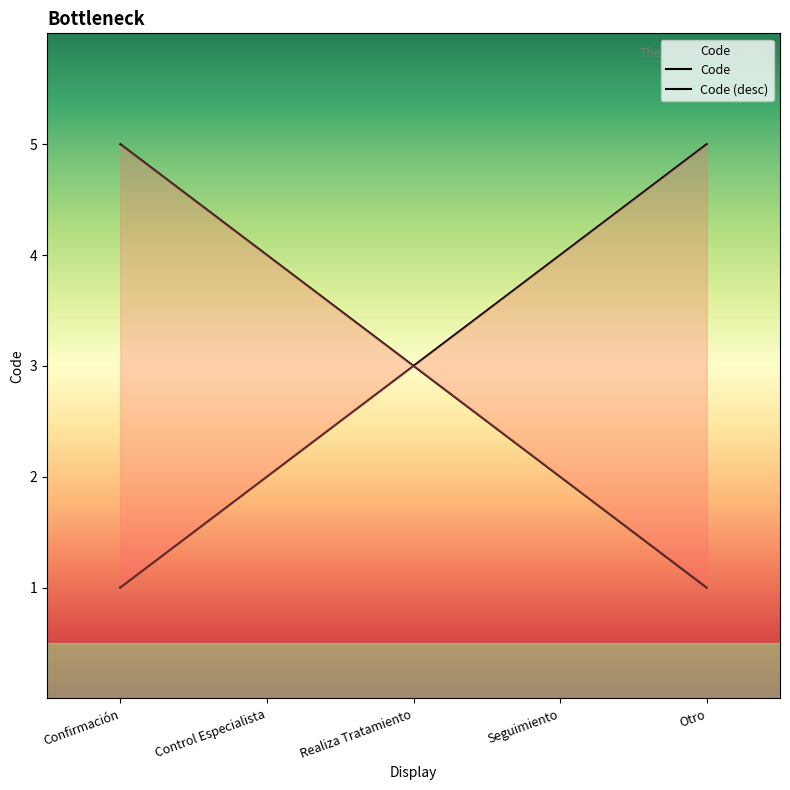

Reading right to left, what are all the values shown in this chart?

Otro=5	Seguimiento=4	Realiza Tratamiento=3	Control Especialista=2	Confirmación=1